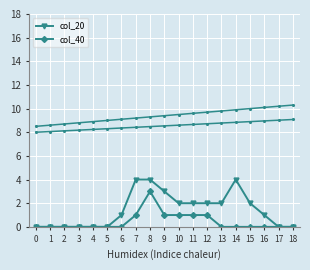

True or false: col_20 and col_40 intersect in this chart.

False